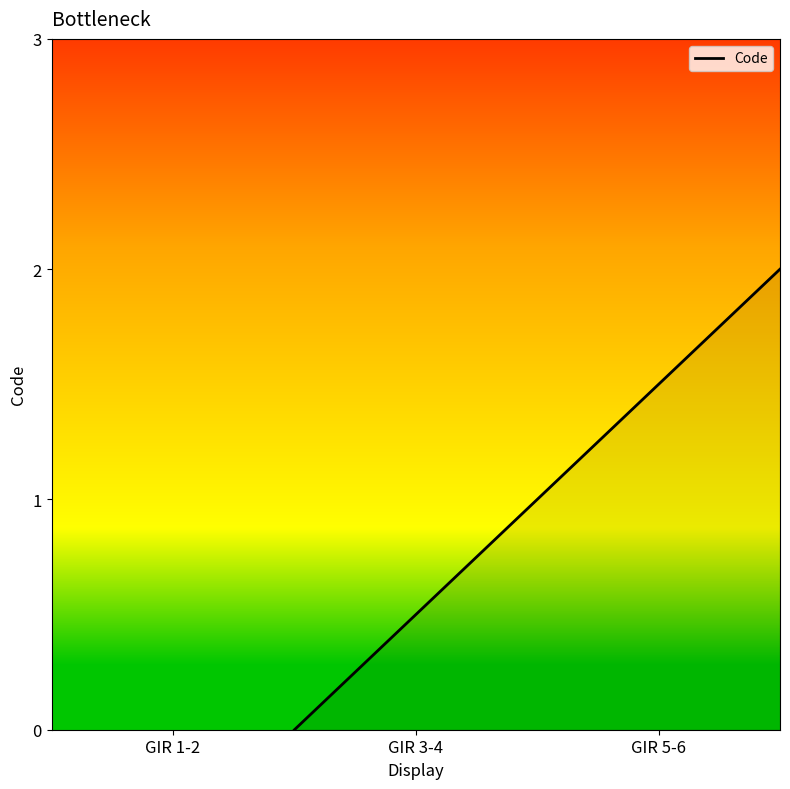

What is the average value?

1